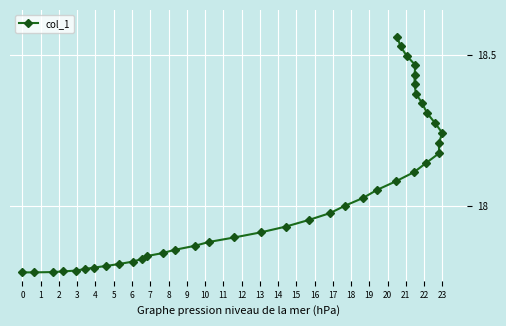

How many categories are shown in the chart?

40